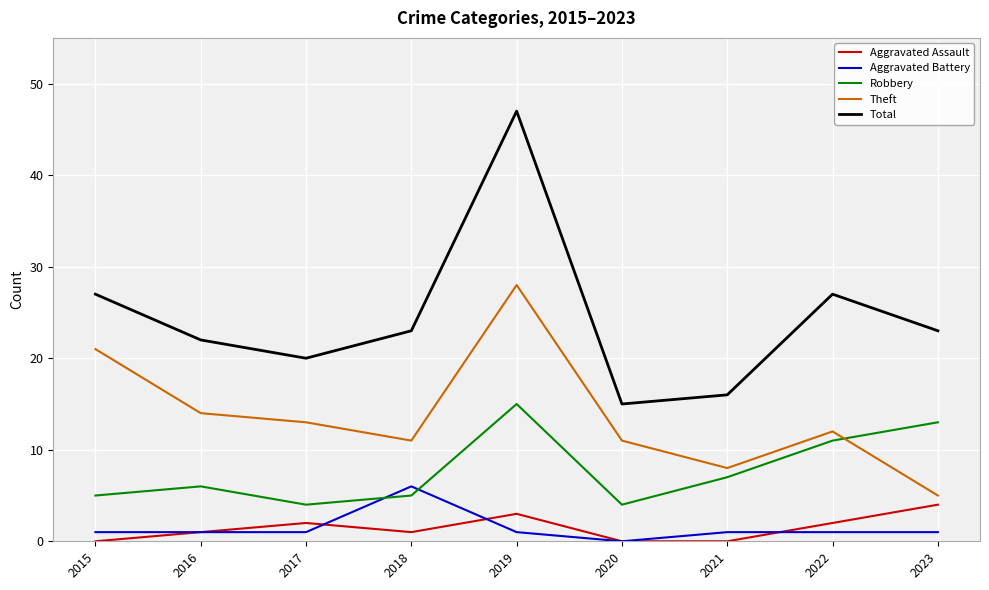

What are all the series names shown in the legend?

Aggravated Assault, Aggravated Battery, Robbery, Theft, Total